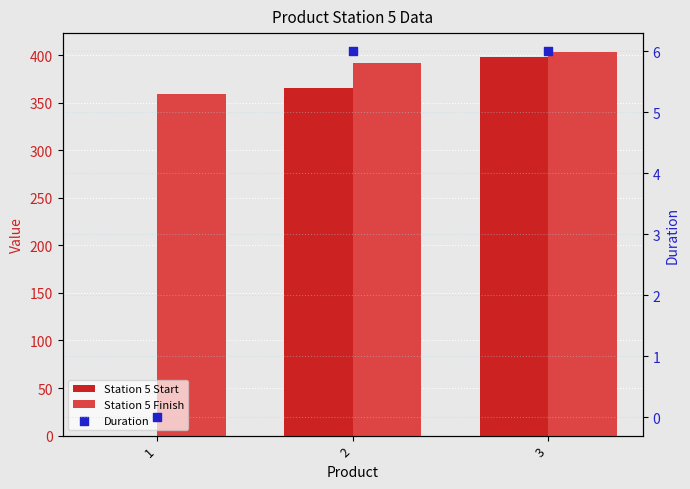

At which category is the sum across all series the highest?

3